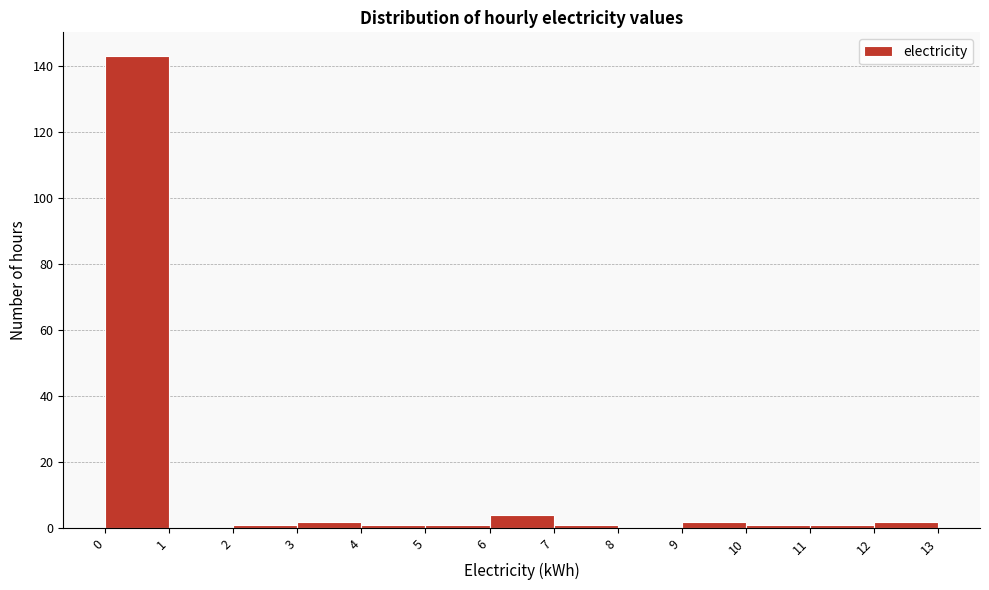

Reading left to right, transcribe this chart: for each bar, give the range it covers on the x-axis and its height. The values are not printed on the chart, so give them approximately, as read against the axis.

0 to 1: 144
1 to 2: 0
2 to 3: under 2
3 to 4: 2
4 to 5: under 2
5 to 6: under 2
6 to 7: 4
7 to 8: under 2
8 to 9: 0
9 to 10: 2
10 to 11: under 2
11 to 12: under 2
12 to 13: 2